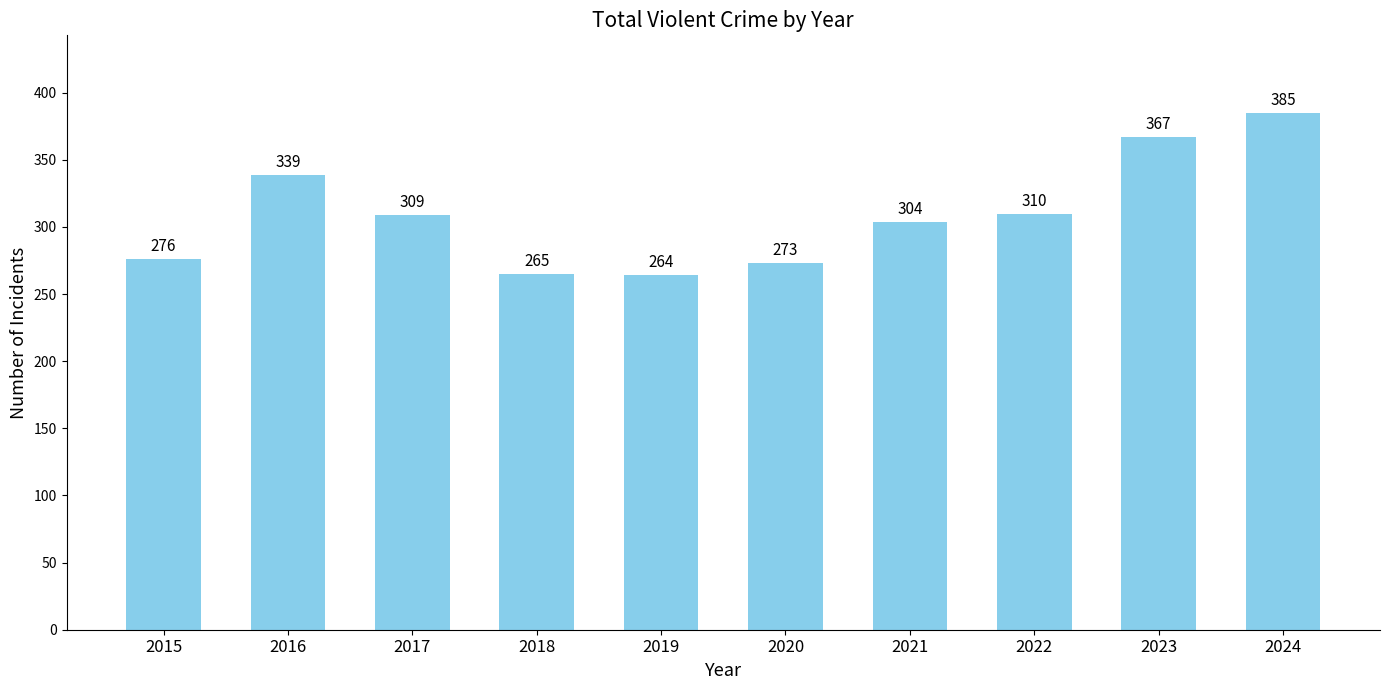

What is the ratio of the value at 2015 to the value at 2018?

1.0